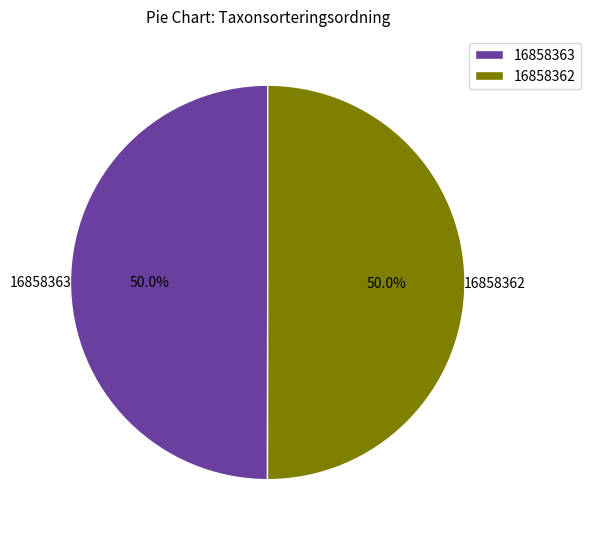

How many segments does this pie chart have?

2